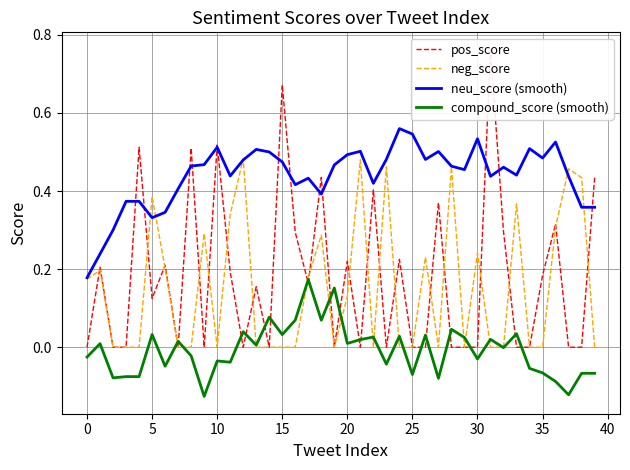

Which has a higher value, 11 or 28?

11